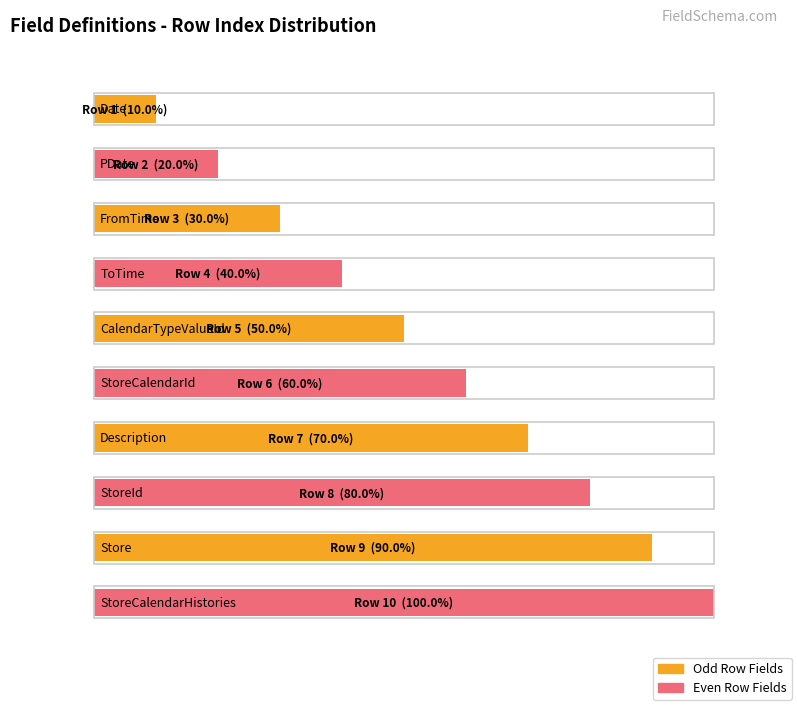

At which label is the value closest to 5?

CalendarTypeValueId